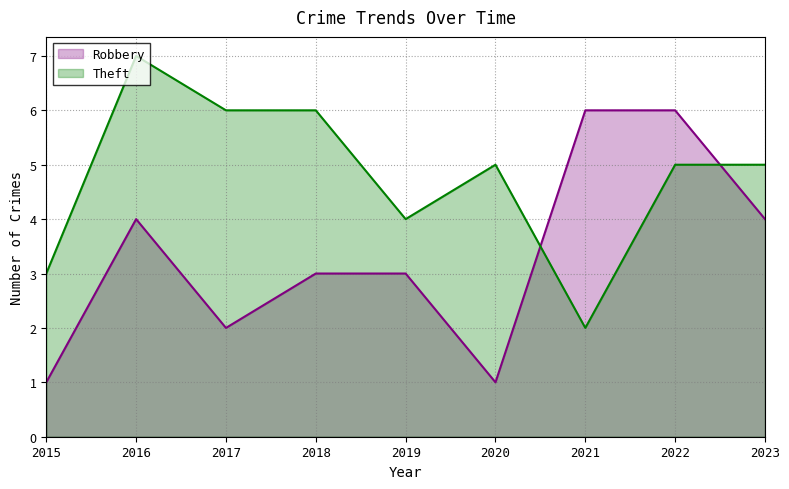

What is the greatest value displayed?

7